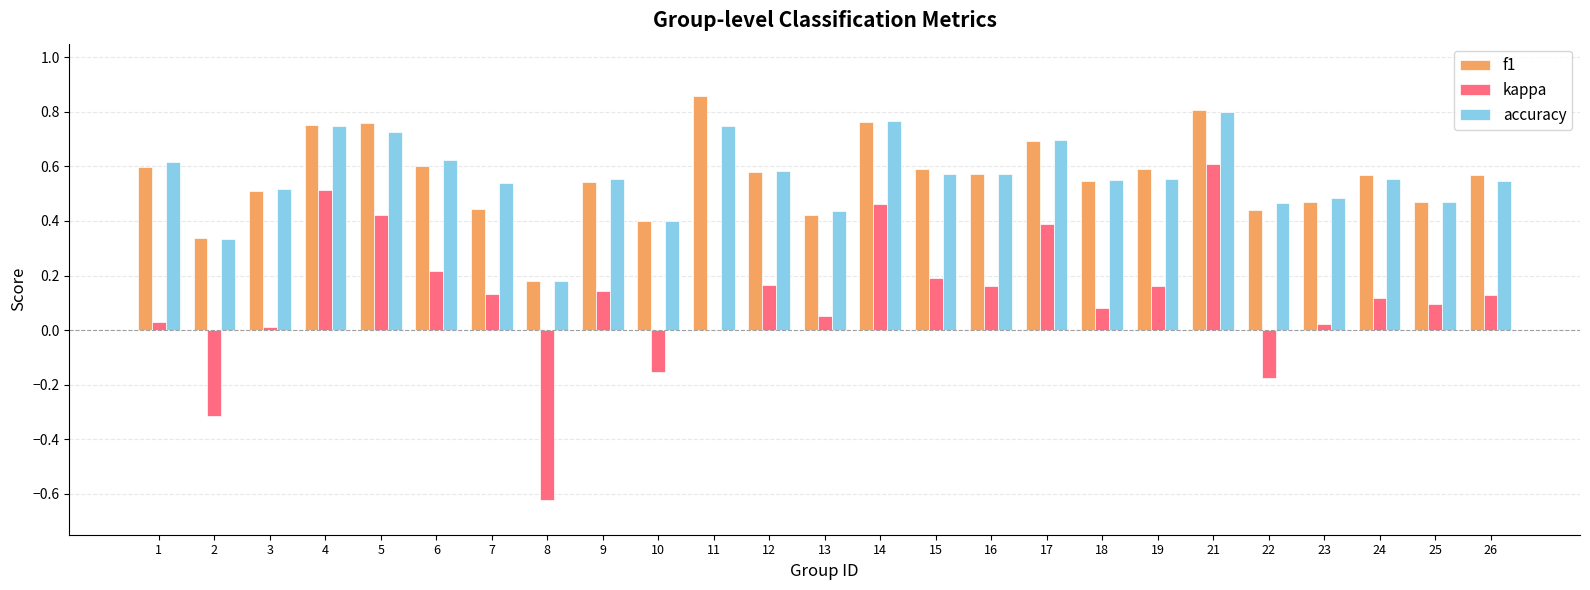

Where is f1 nearest to the value 0?

8